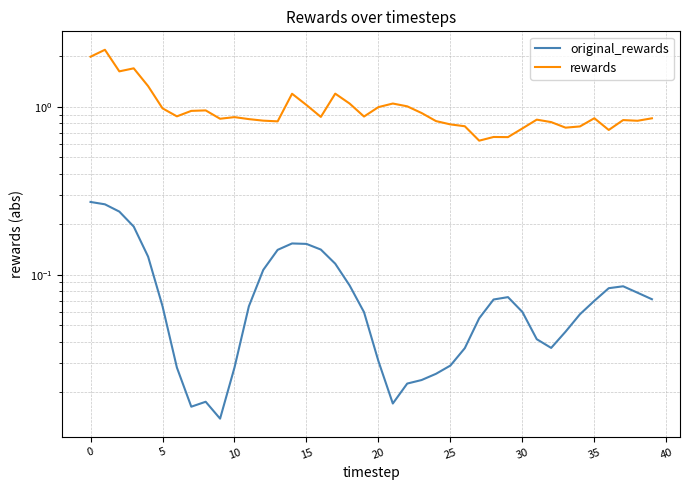

What is the difference between the second highest and minimum values in the original_rewards series?

0.2